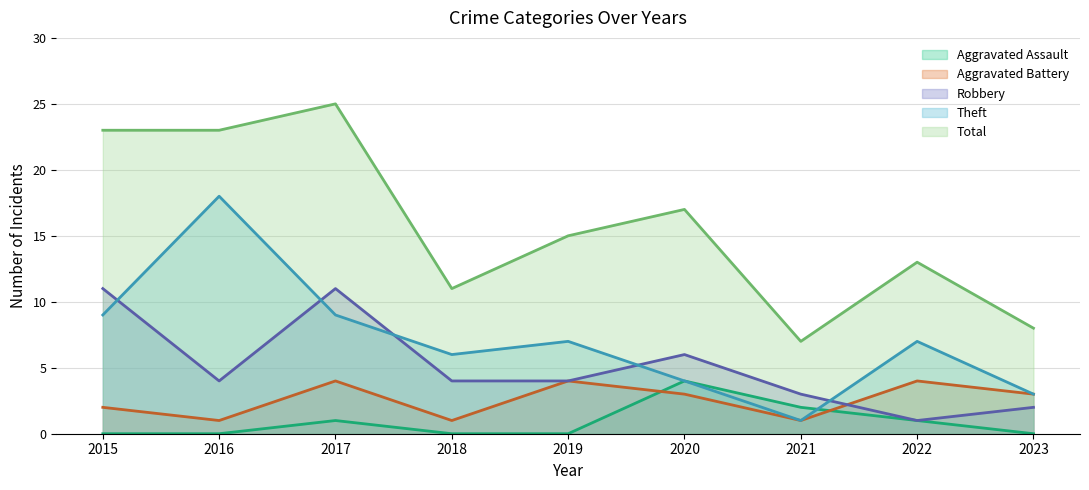

What is the sum of all Theft values?

64